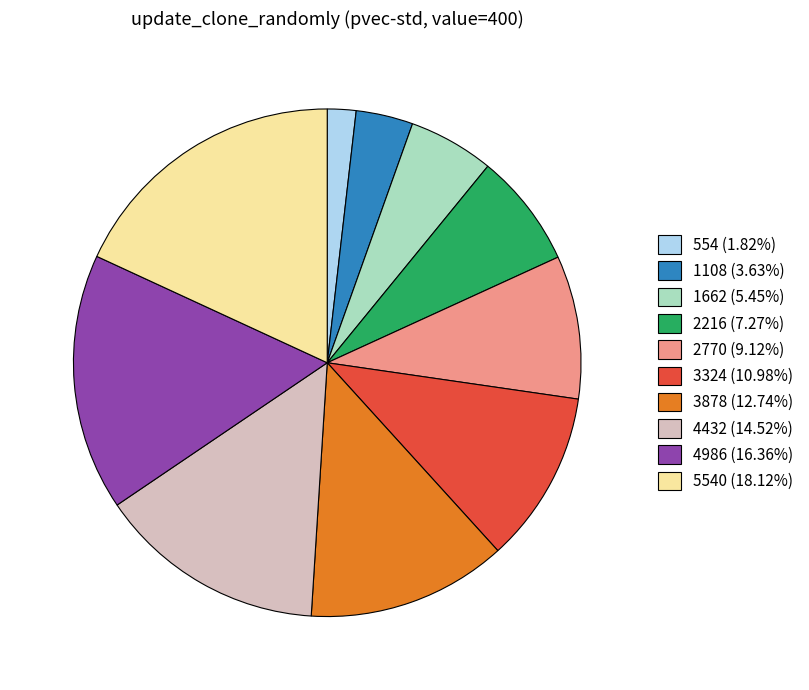

Is there a majority slice in this chart?

No